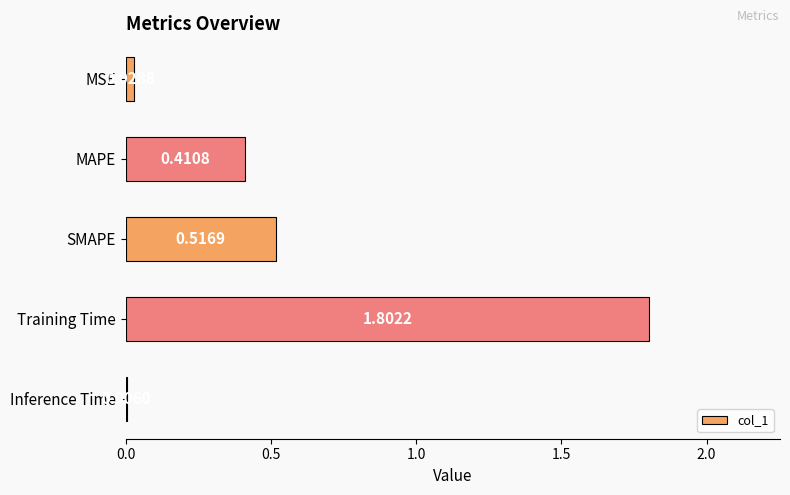

Count the number of data series in this chart.

1